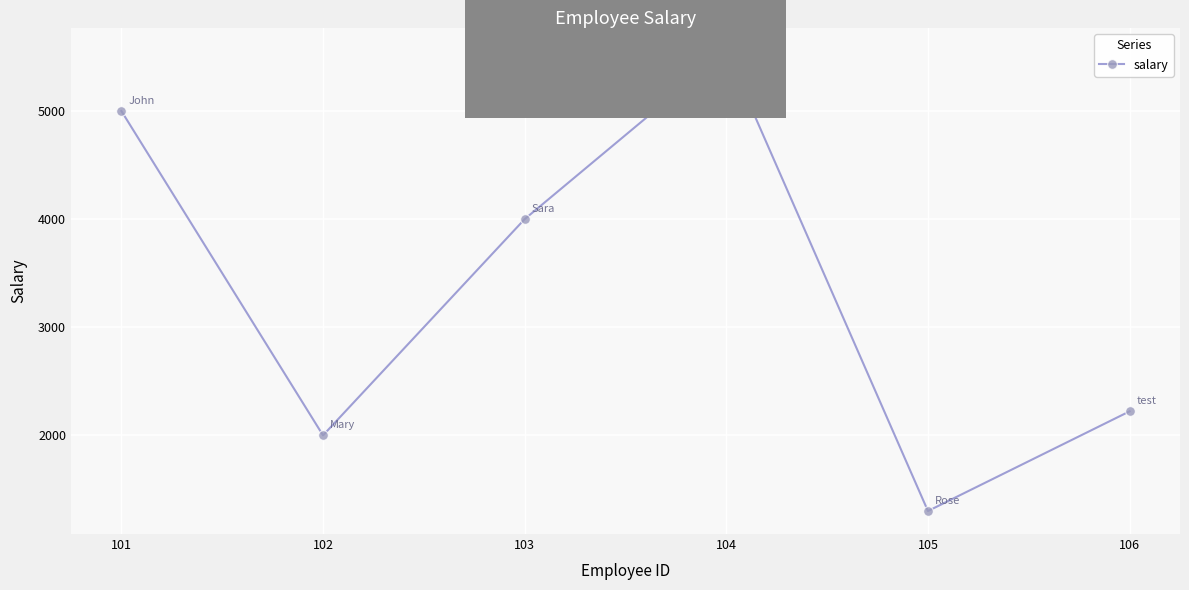

Reading right to left, what are all the values shown in this chart?

106=2222	105=1300	104=5555	103=4000	102=2000	101=5000